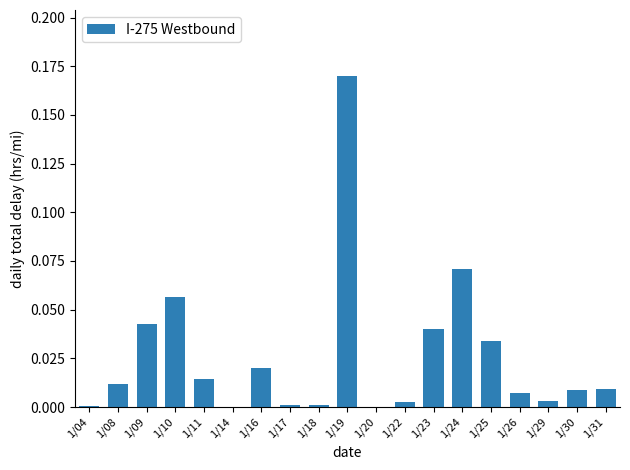

At which category does the chart reach its peak across all series?

1/19